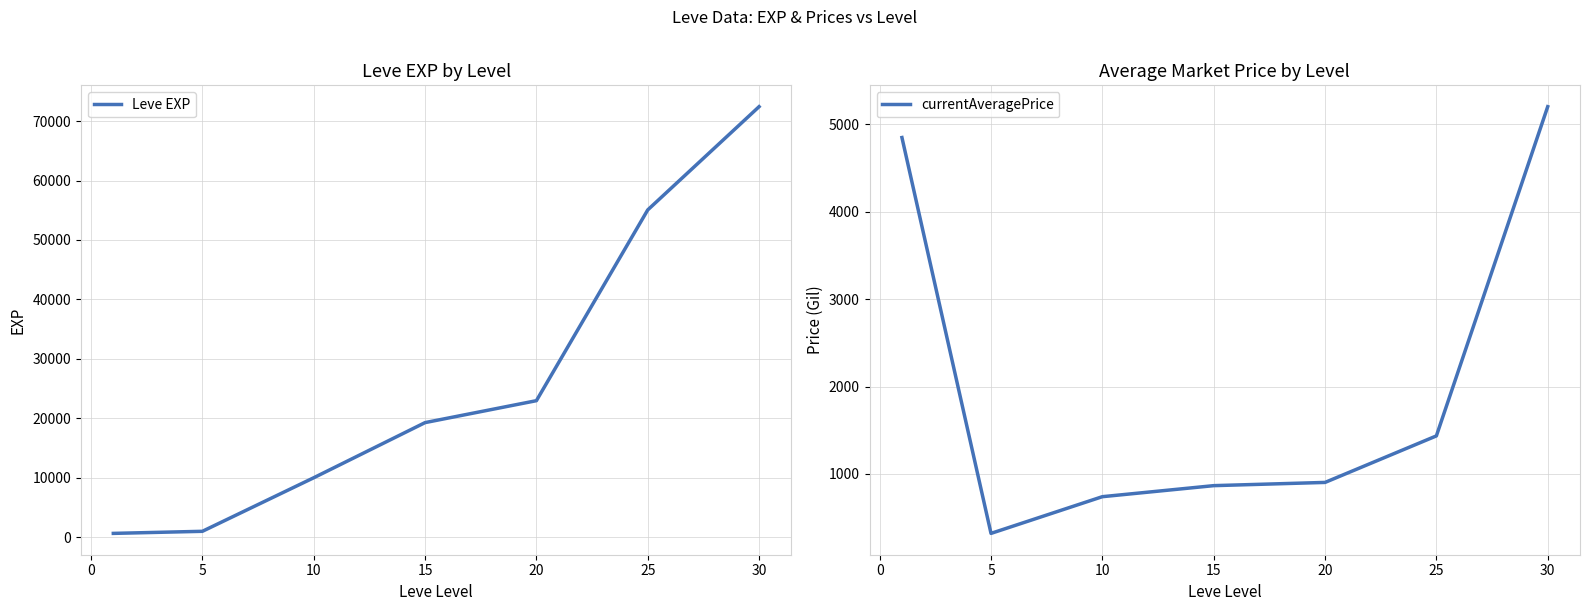

How many times do currentAveragePrice and Leve EXP cross each other?

1